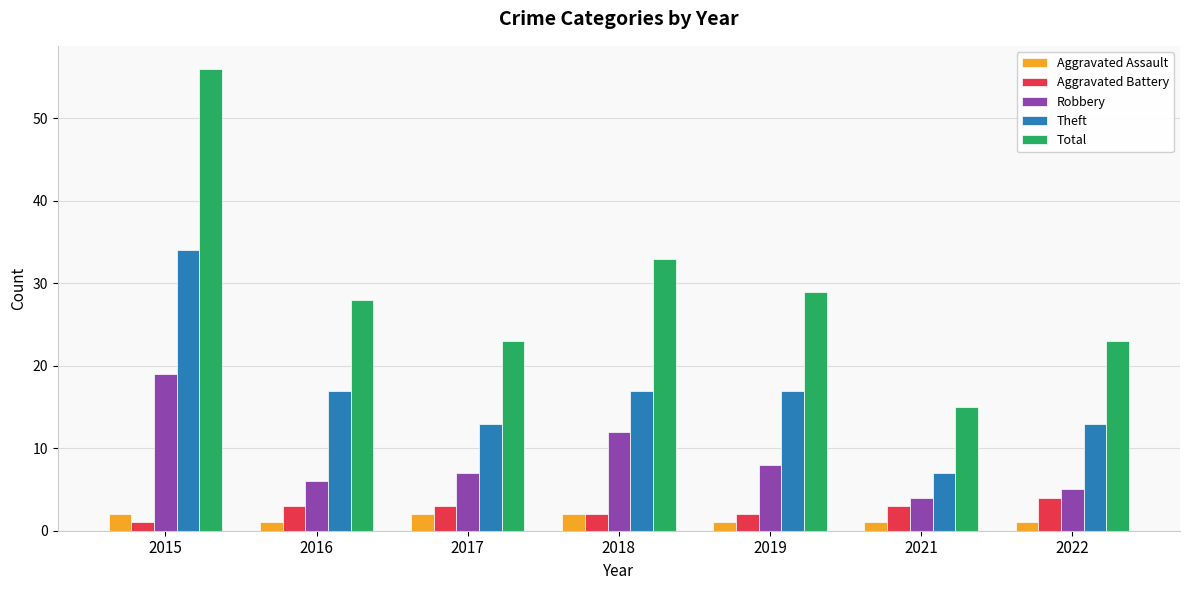

How many categories are shown in the chart?

7